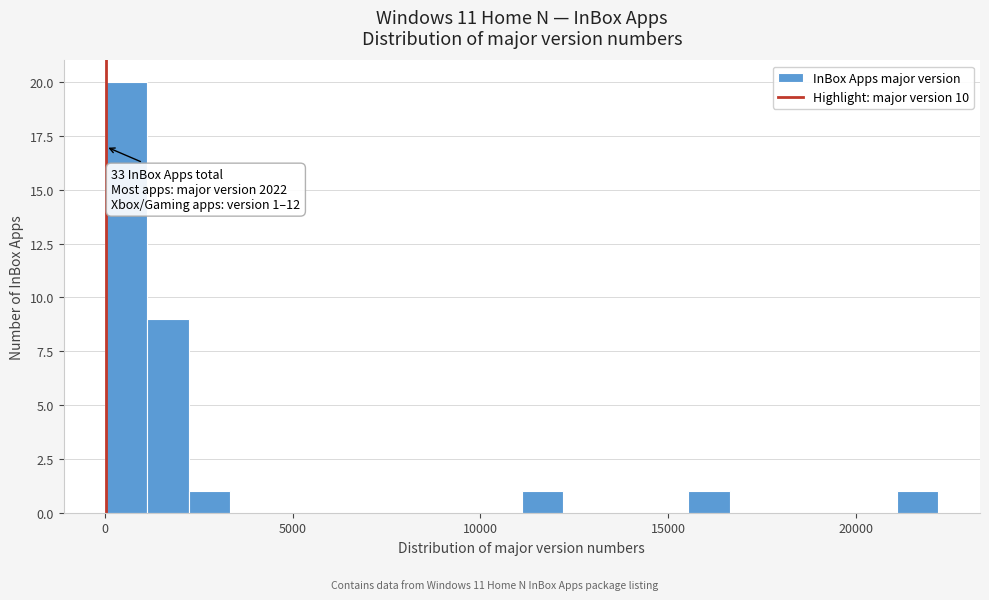

Read against the x-axis, roughly where is the centre of the tallest bar?

500